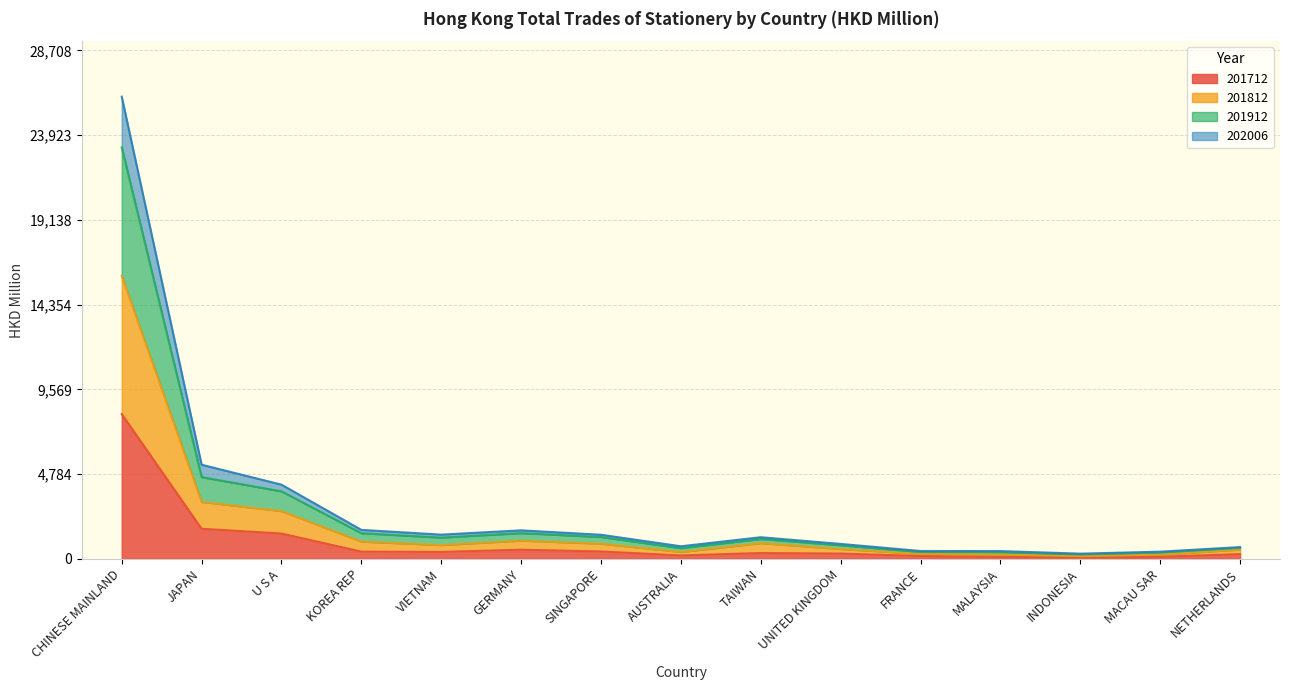

Is it true that 201812 equals 312.9 at VIETNAM?

False